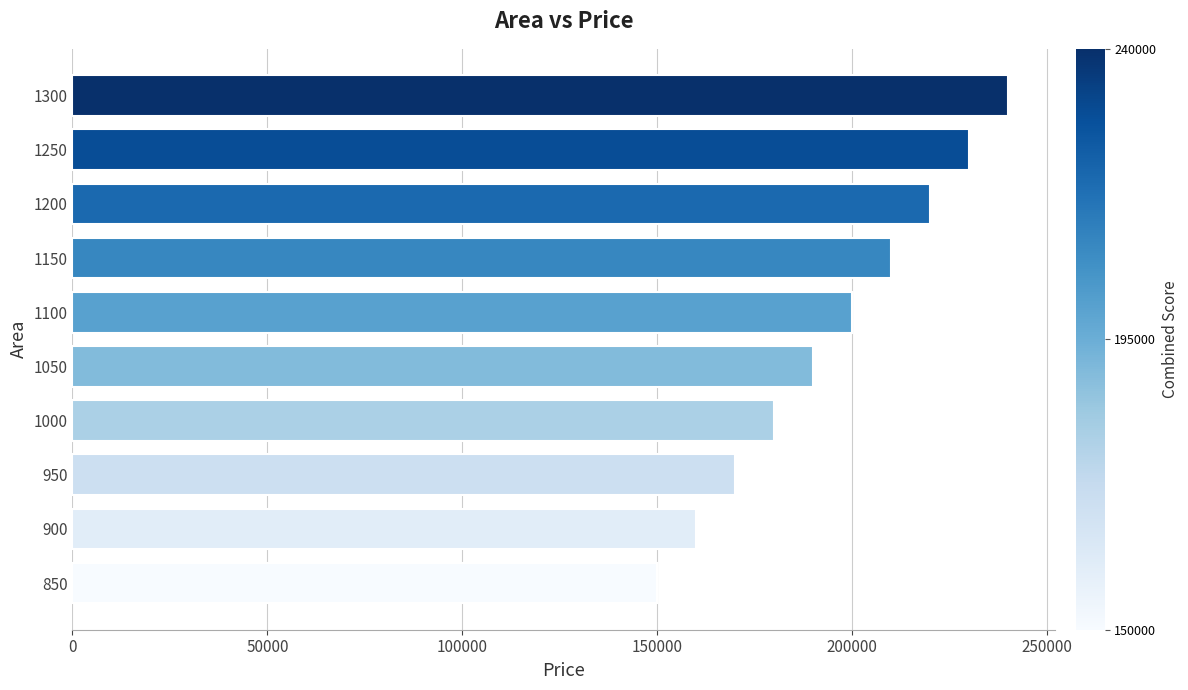

What is the difference between the maximum and minimum values?

90000